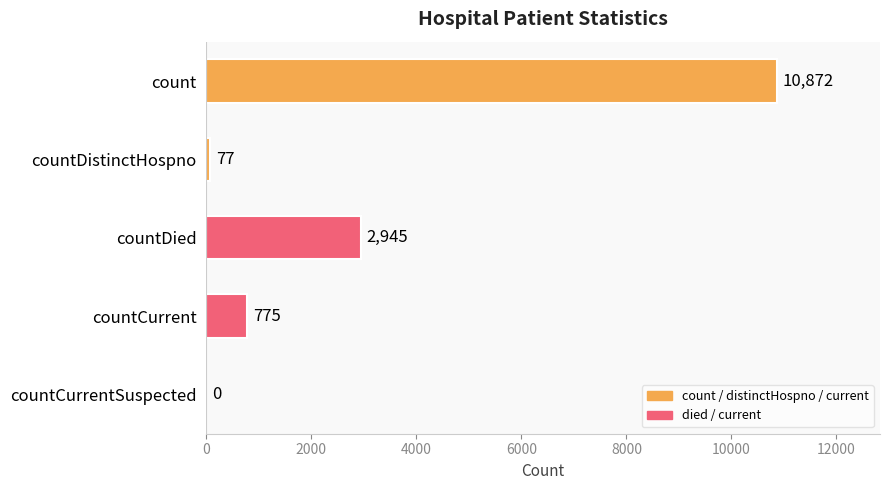

How many categories are shown in the chart?

5